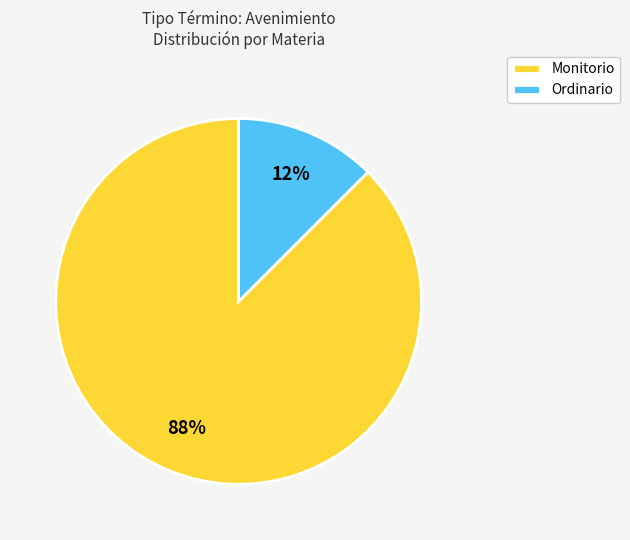

Do Monitorio and Ordinario together represent more than half of the pie?

Yes